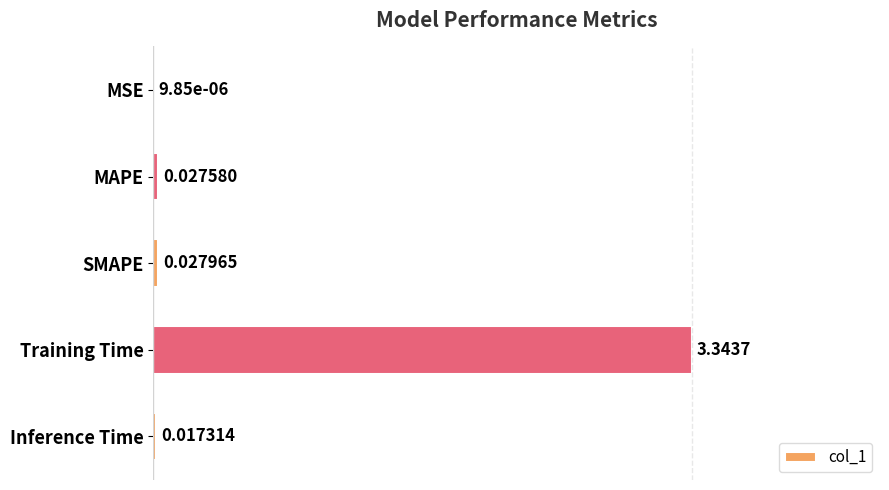

Which category has the highest value across all series?

Training Time